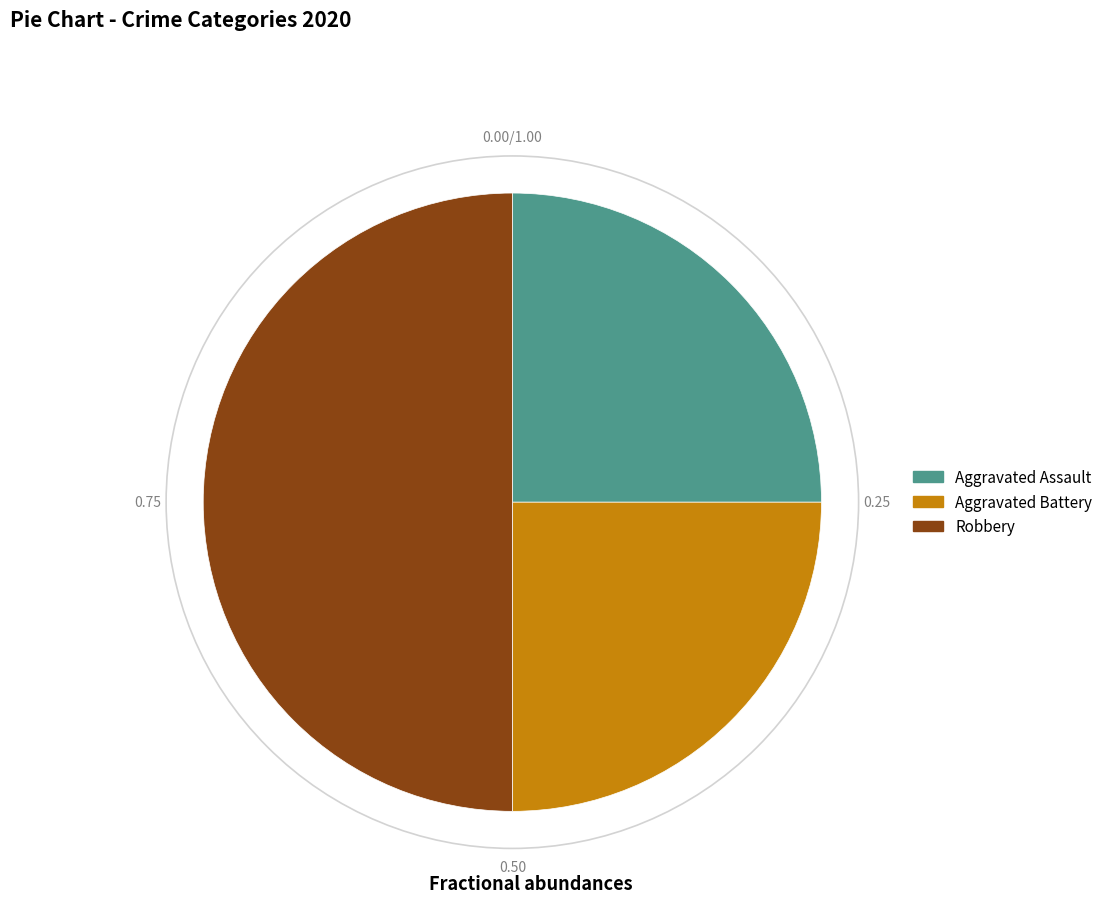

Which has a higher value, Aggravated Battery or Robbery?

Robbery